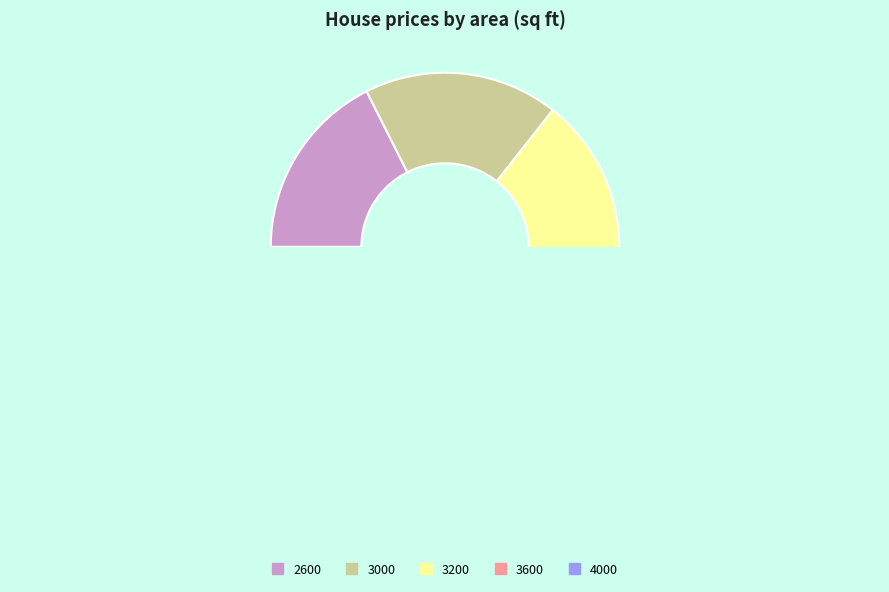

The 4000 slice represents 38% of the pie. True or false?

False